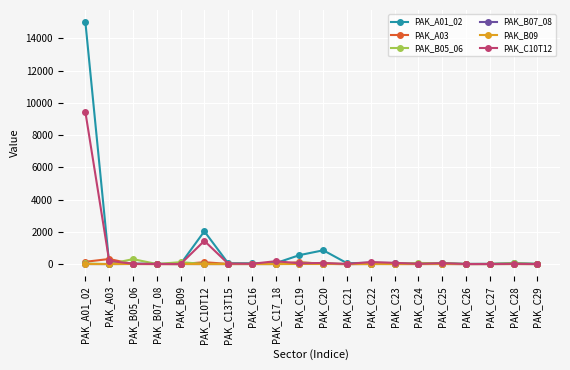

What is the label of the 15th point from the right?

PAK_C10T12